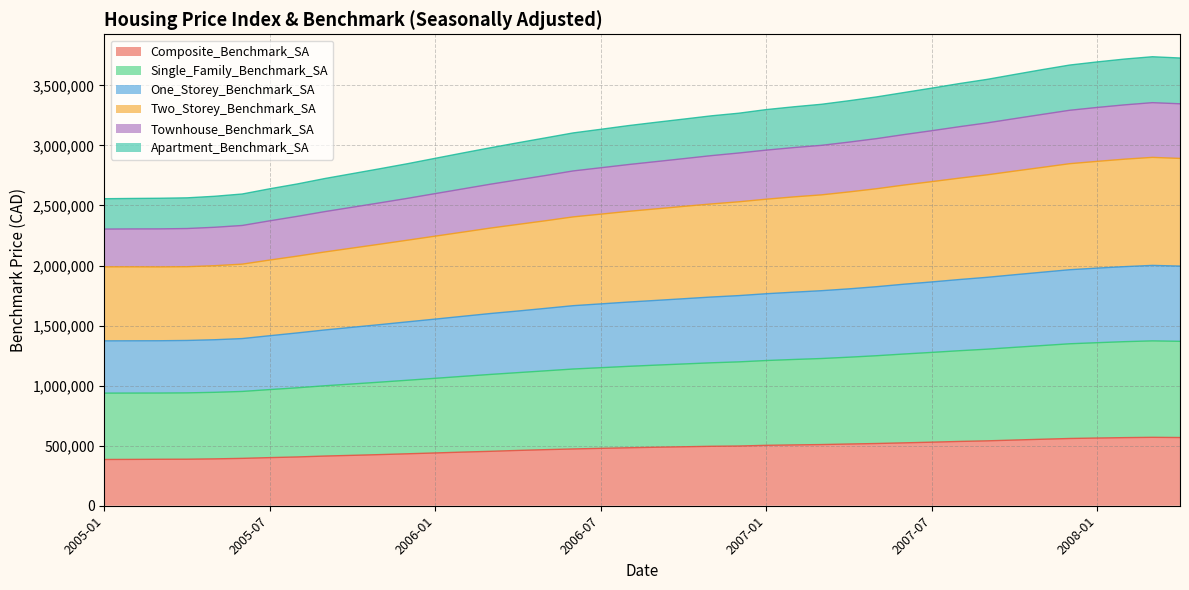

What is the spread (max minus min) of values at 2006-04?

2561600